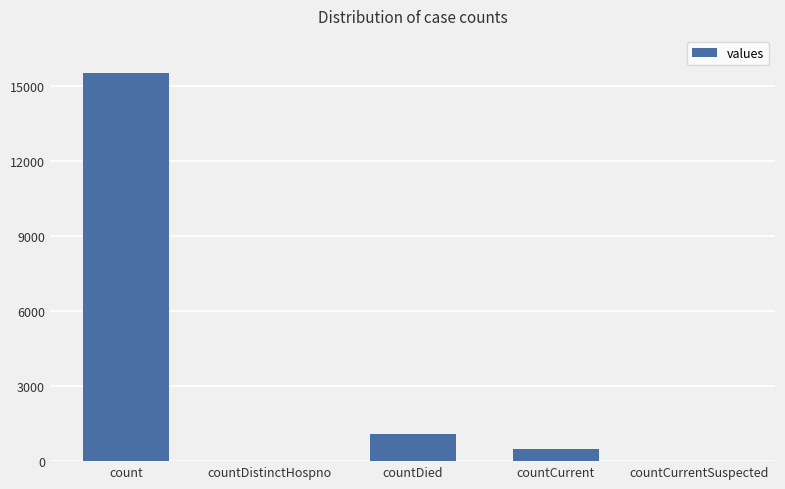

True or false: the data shows 1083 at countDied.

True